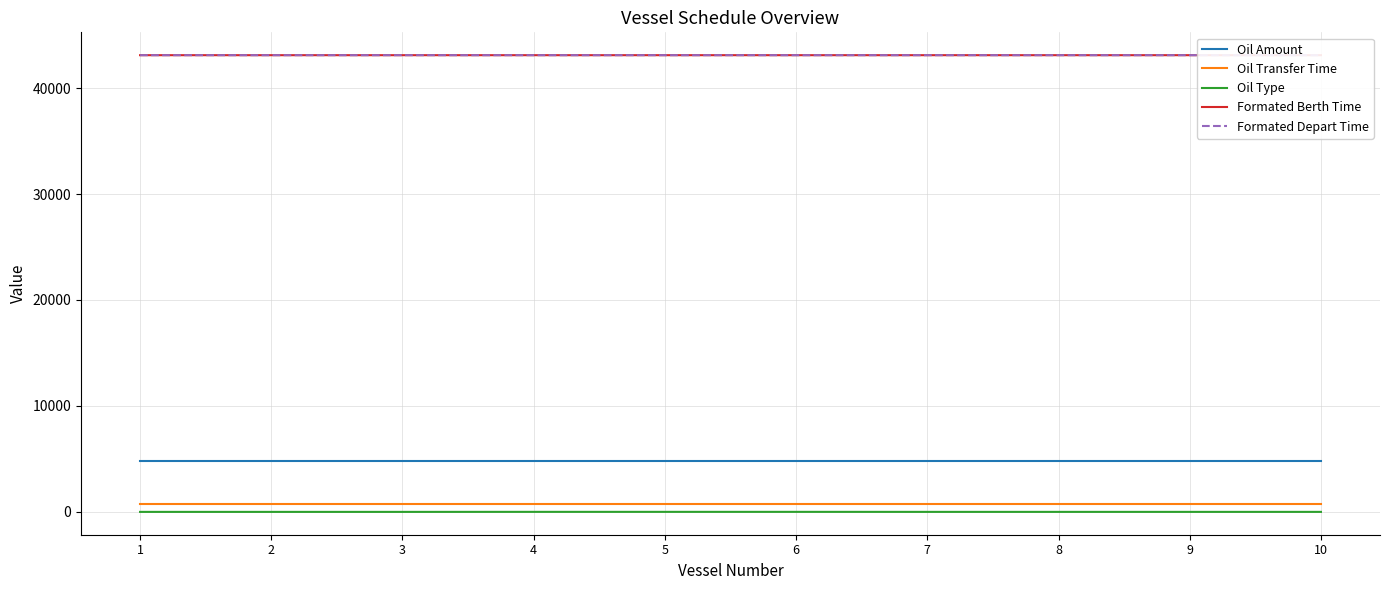

At how many categories does at least one series exceed 28161?

10